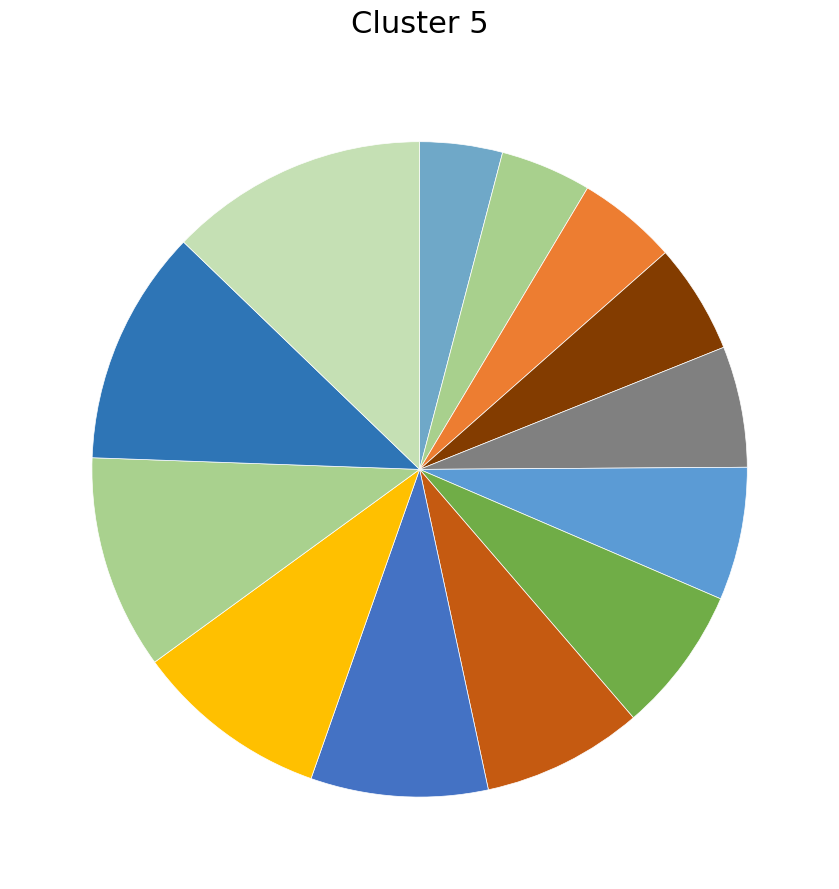

Rank the categories by value from lowest to highest.

2025, 2026, 2027, 2028, 2029, 2030, 2031, 2032, 2033, 2034, 2035, 2036, 2037